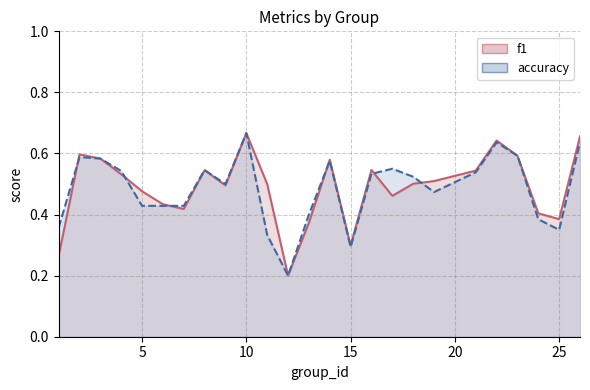

What is the value of the f1 point at the 13th from the left?

0.4